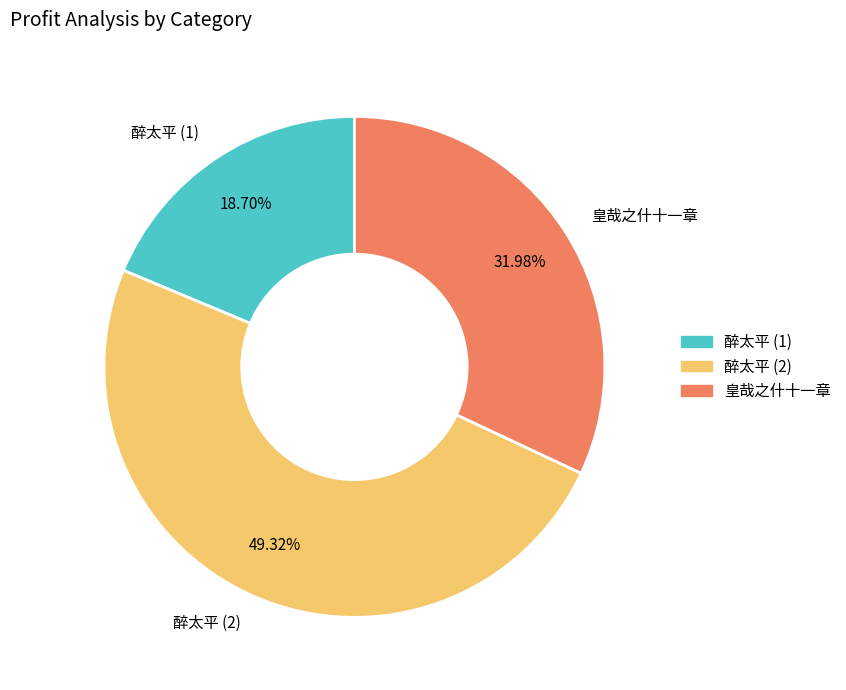

Which category has the biggest portion of the pie?

醉太平 (2)